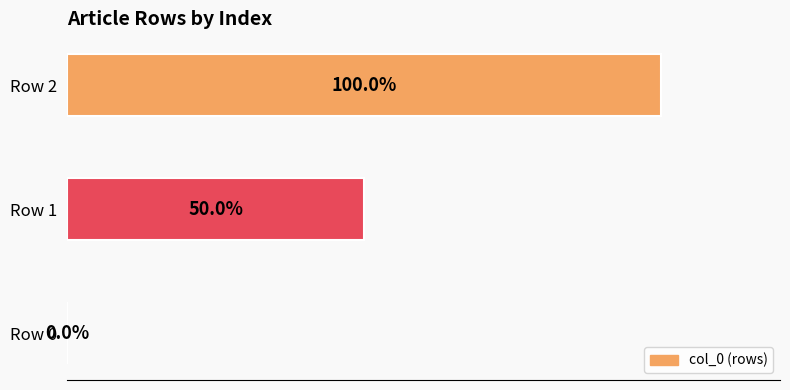

Where is the data nearest to the value 50?

Row 1